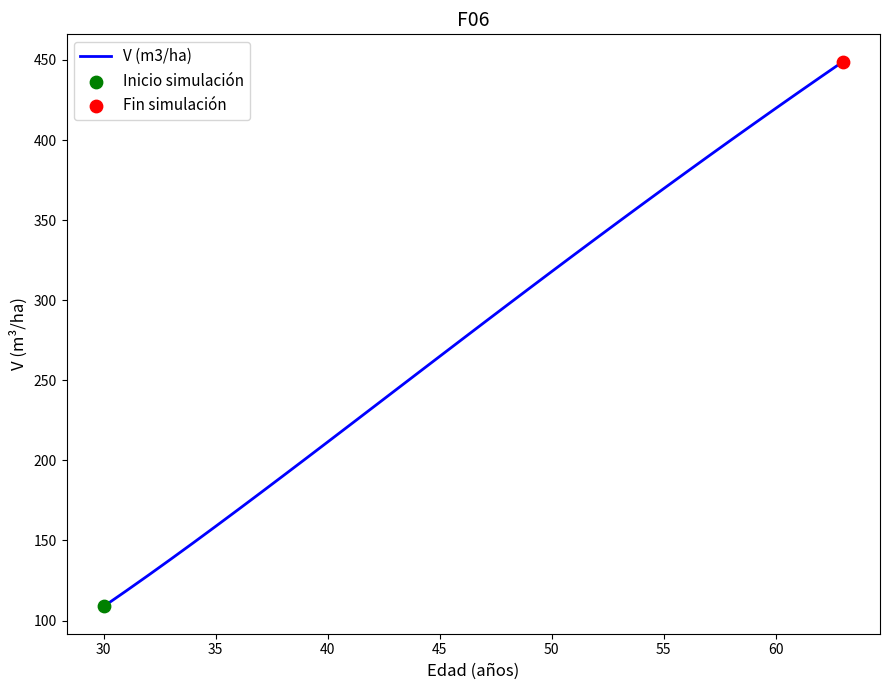

What is the greatest value displayed?

449.0